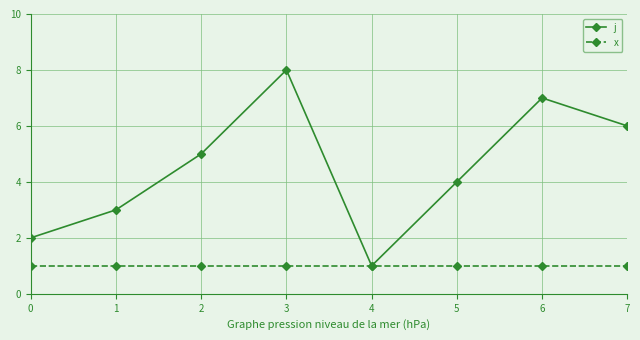

The x series shows 2 at 2. True or false?

False